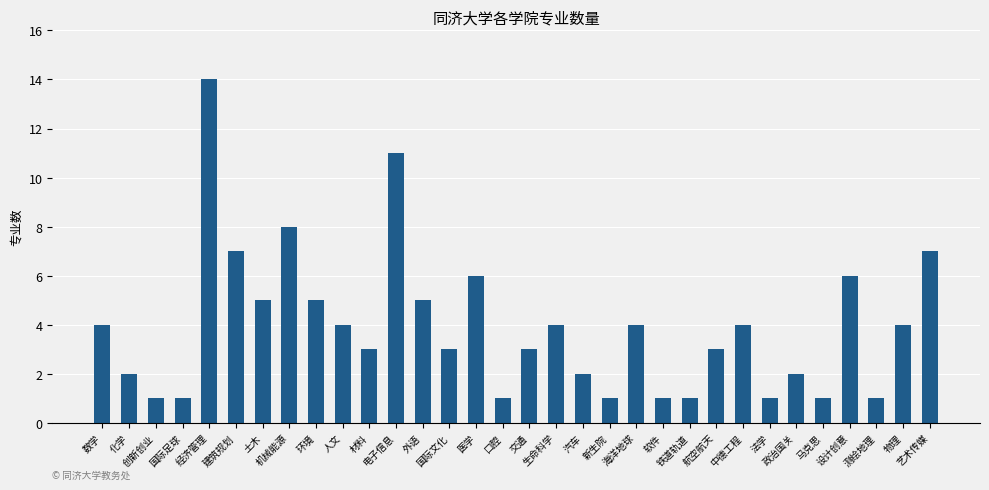

What is the label of the 7th bar from the right?

法学